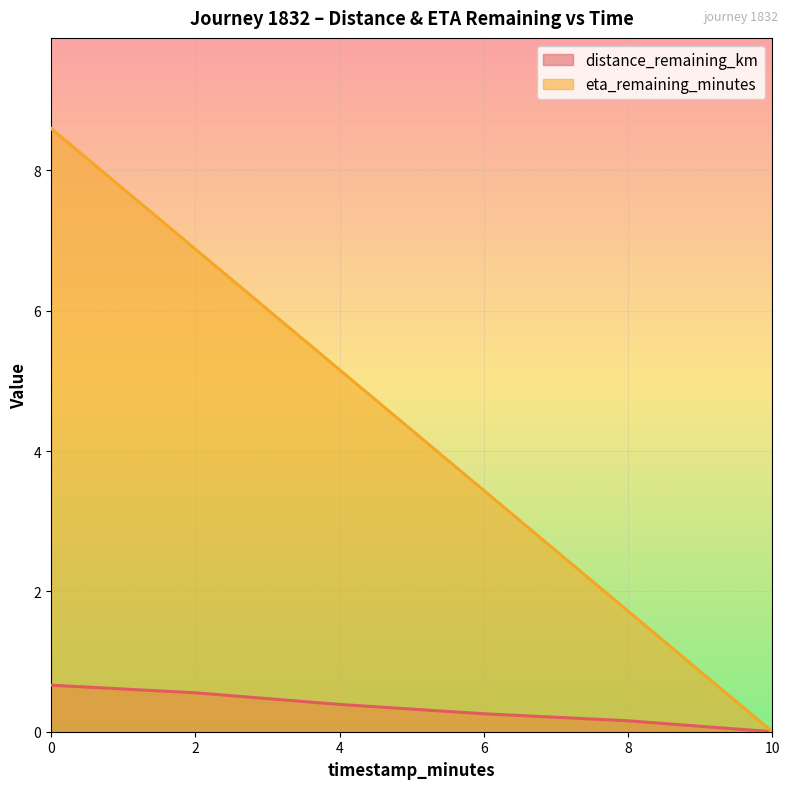

True or false: distance_remaining_km has a value of 0.1 at 8.0.

False